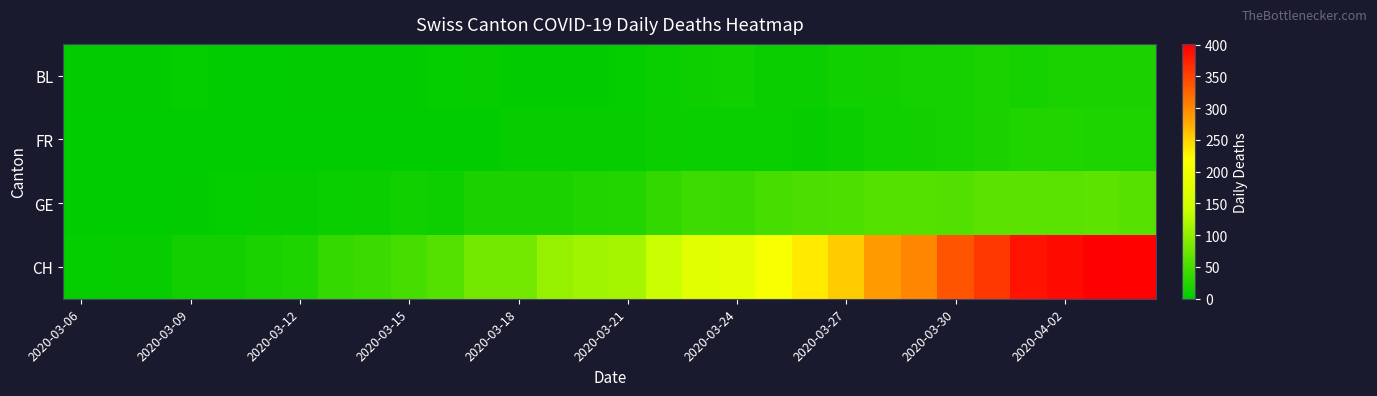

Which series has the largest total across all categories?

CH